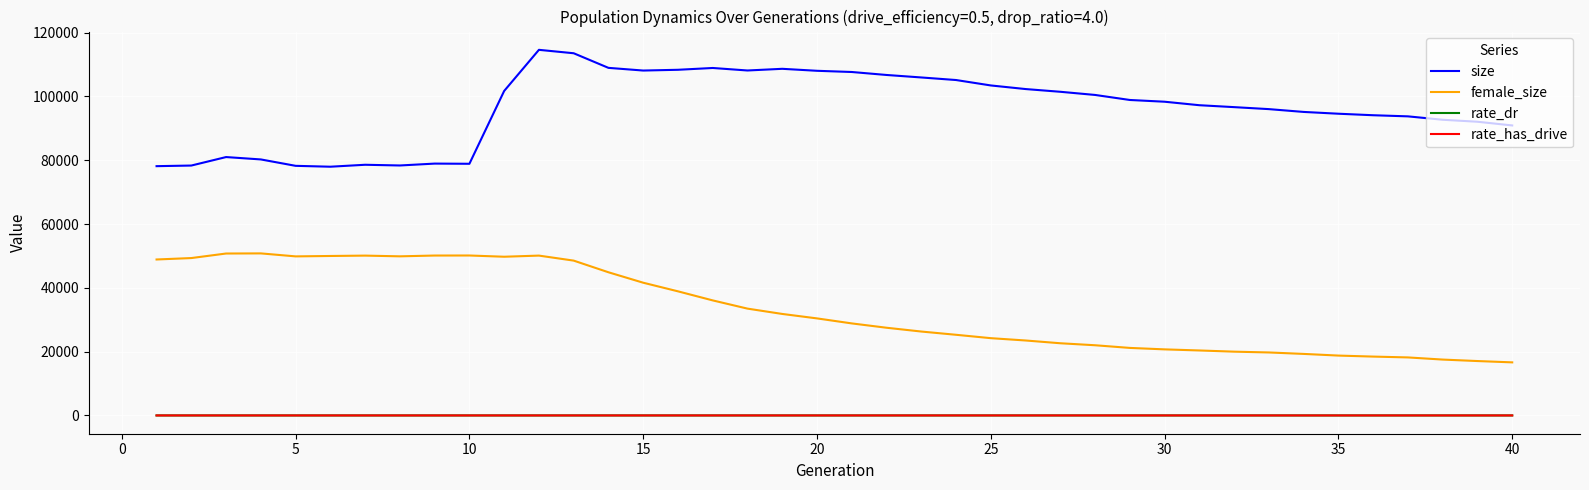

Which series has the largest total across all categories?

size